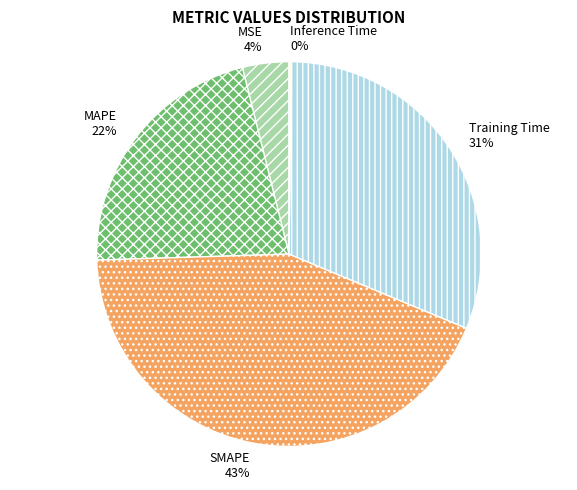

Which slice is the largest?

SMAPE